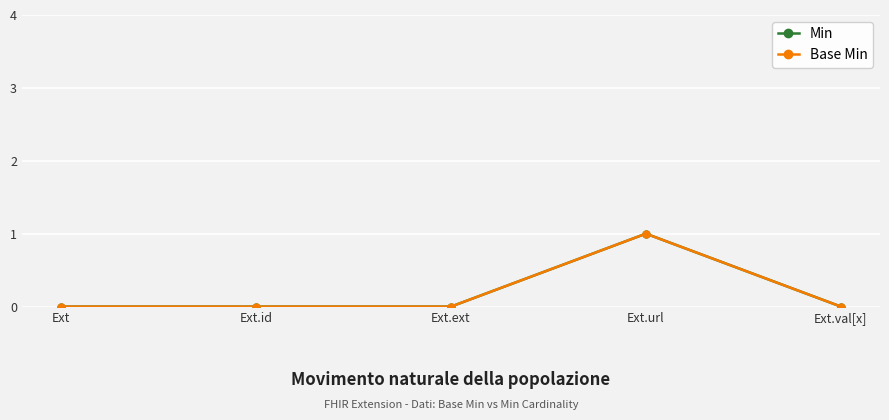

At how many categories does at least one series exceed 0?

1